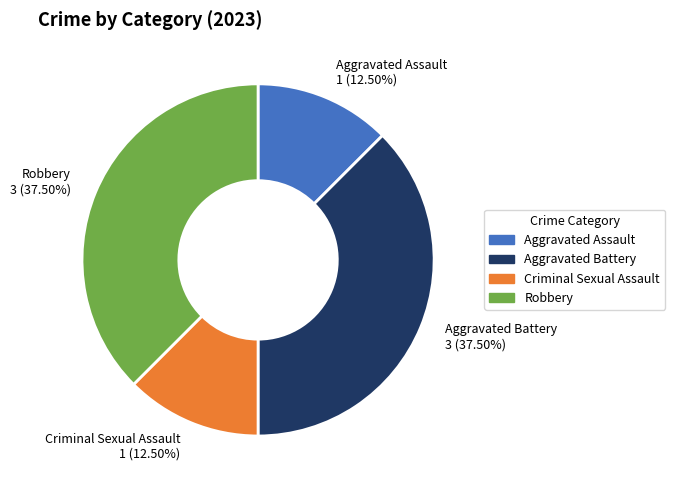

Does any single category account for the majority?

No